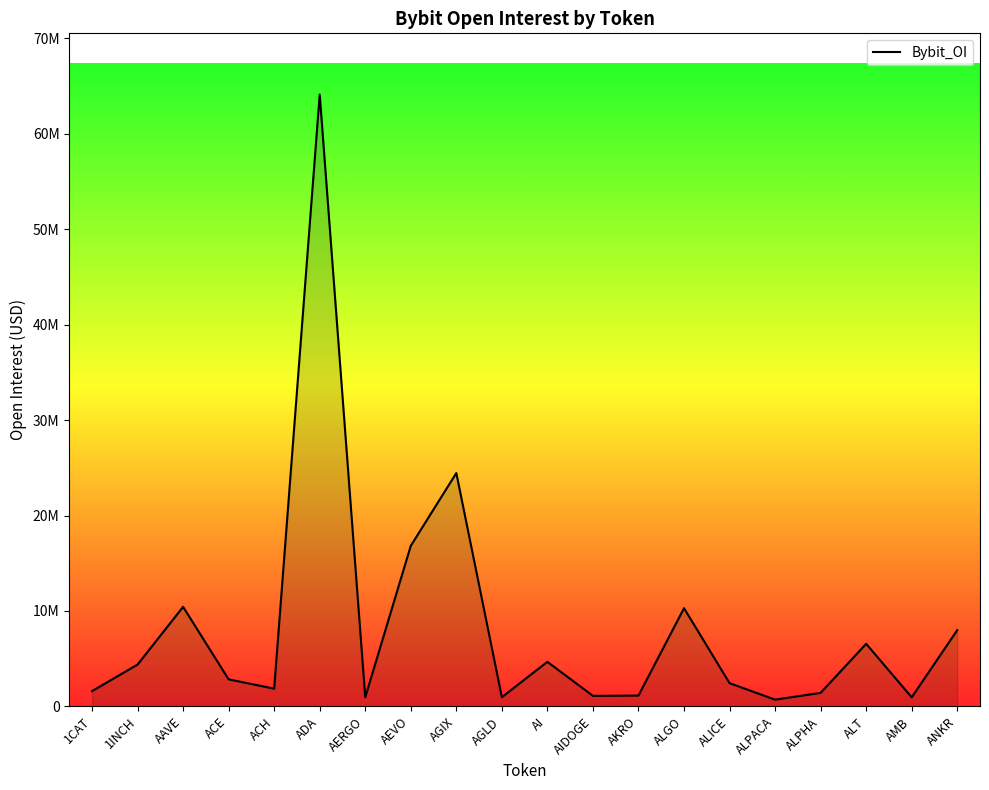

Reading left to right, extract all data points from this chart.

1594994	4379603	10428969	2829905	1855811	64115369	960621	16823349	24448636	961108	4665389	1099777	1130397	10284847	2432723	703758	1412167	6553238	947626	7983482